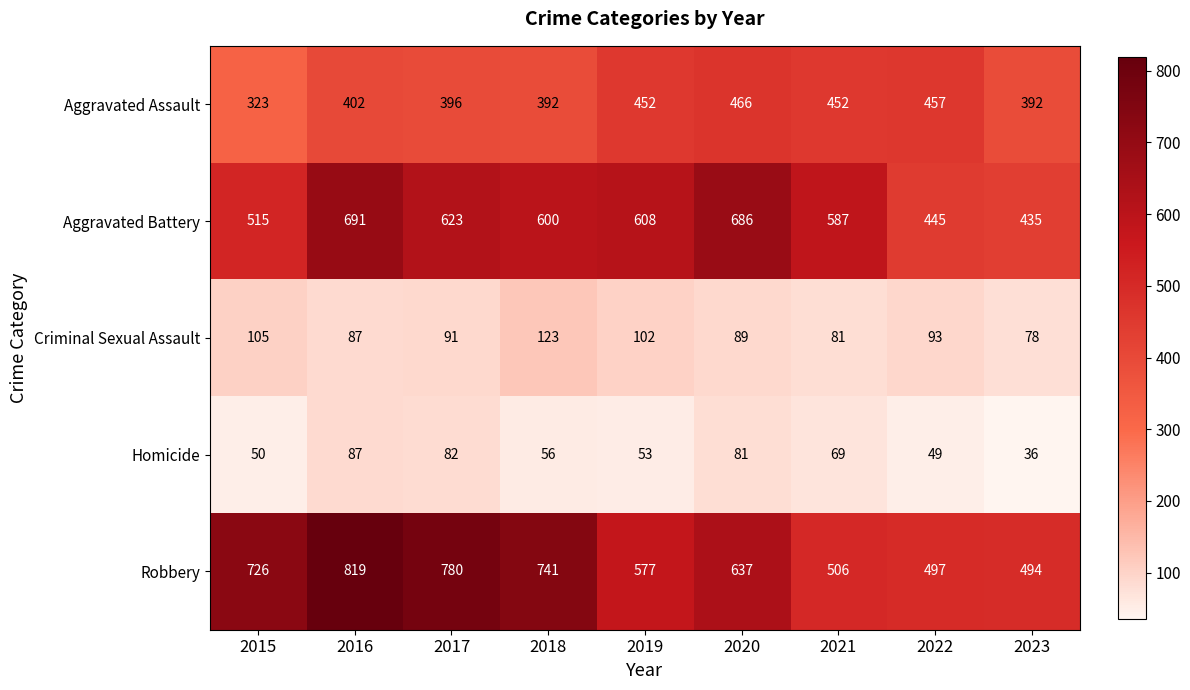

The Aggravated Battery series shows 920 at 2016. True or false?

False